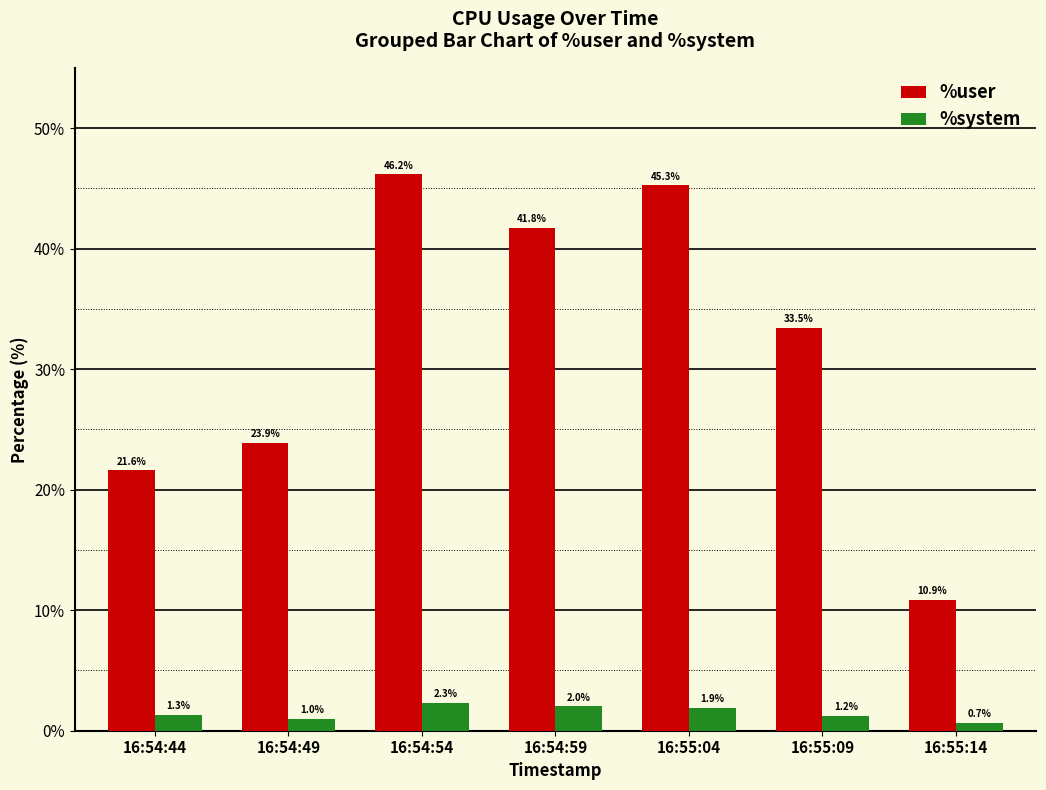

How many groups of bars are there?

7